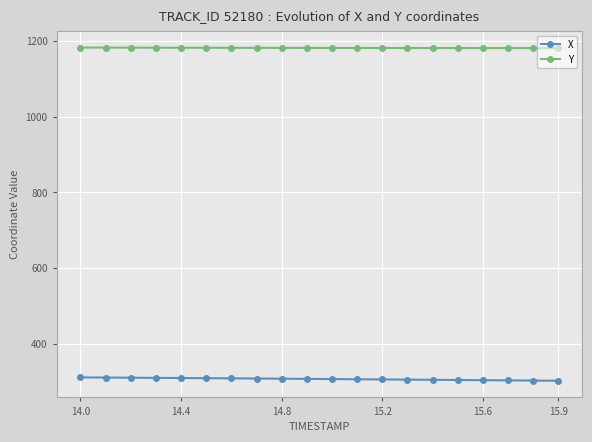

What is the maximum value shown in the chart?

1182.3